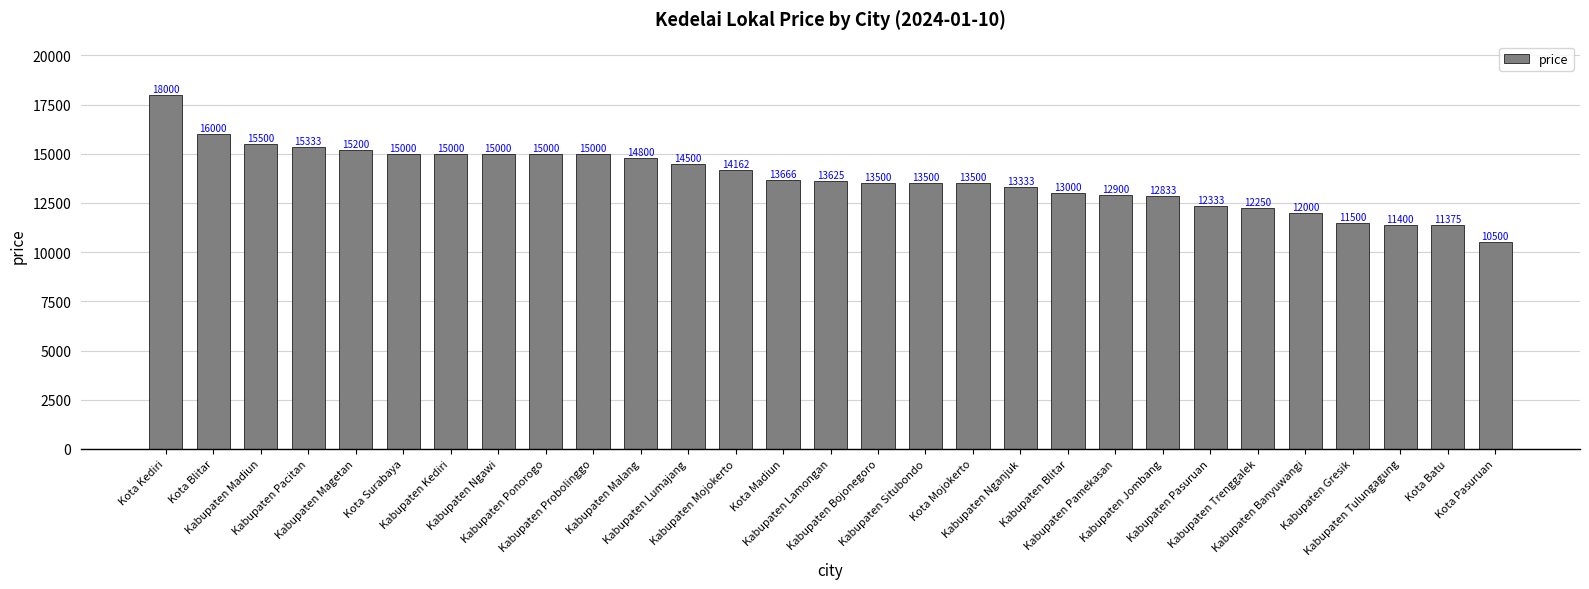

How many bars are there in total?

29